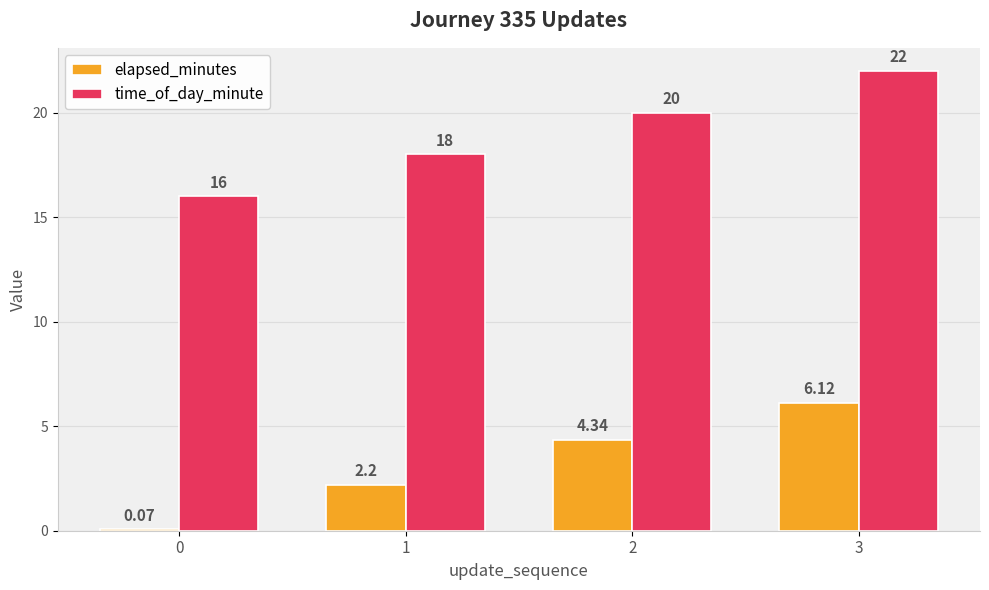

Read the time_of_day_minute value at 3.

22.0